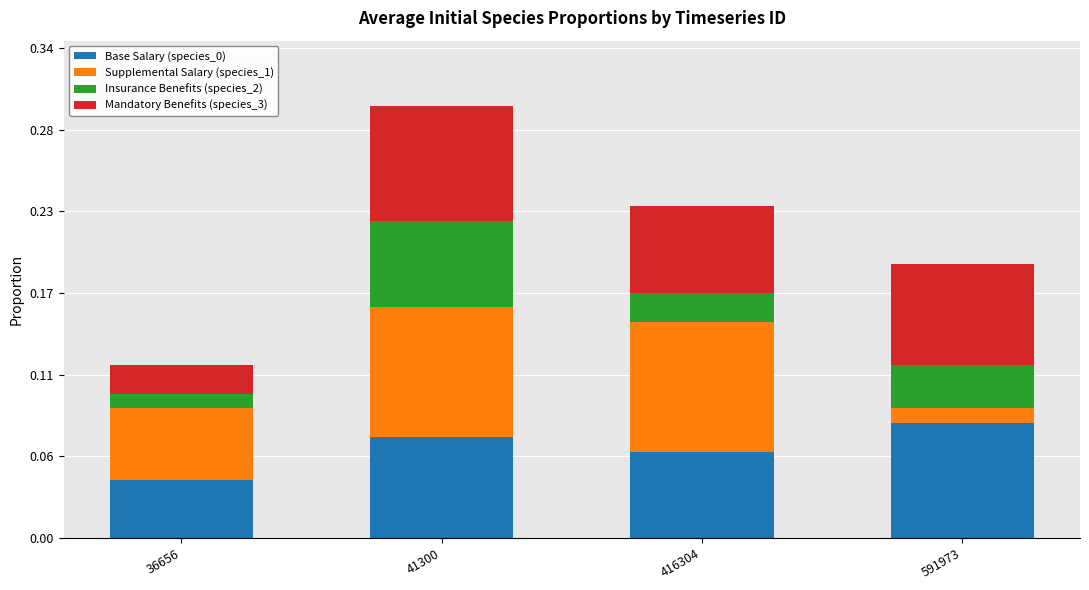

Rank the categories by Base Salary (species_0) value from lowest to highest.

36656, 416304, 41300, 591973